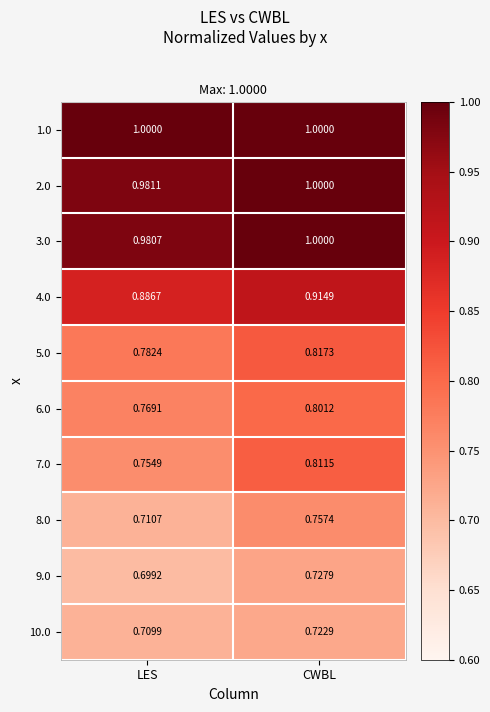

Rank the categories by 10.0 value from highest to lowest.

CWBL, LES